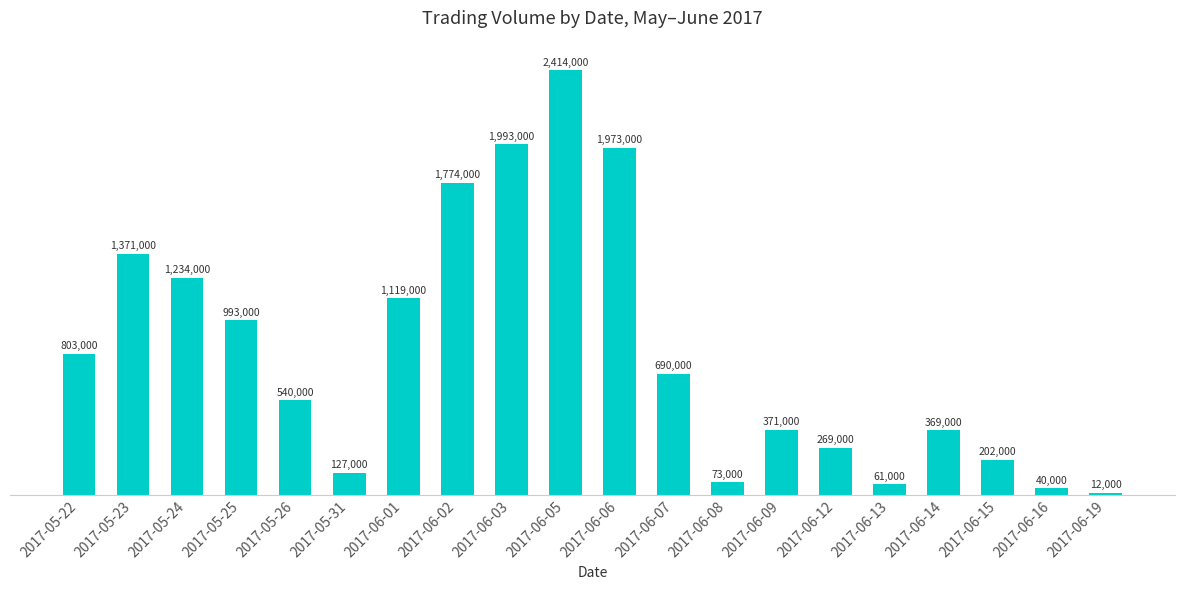

What is the average value?

821400